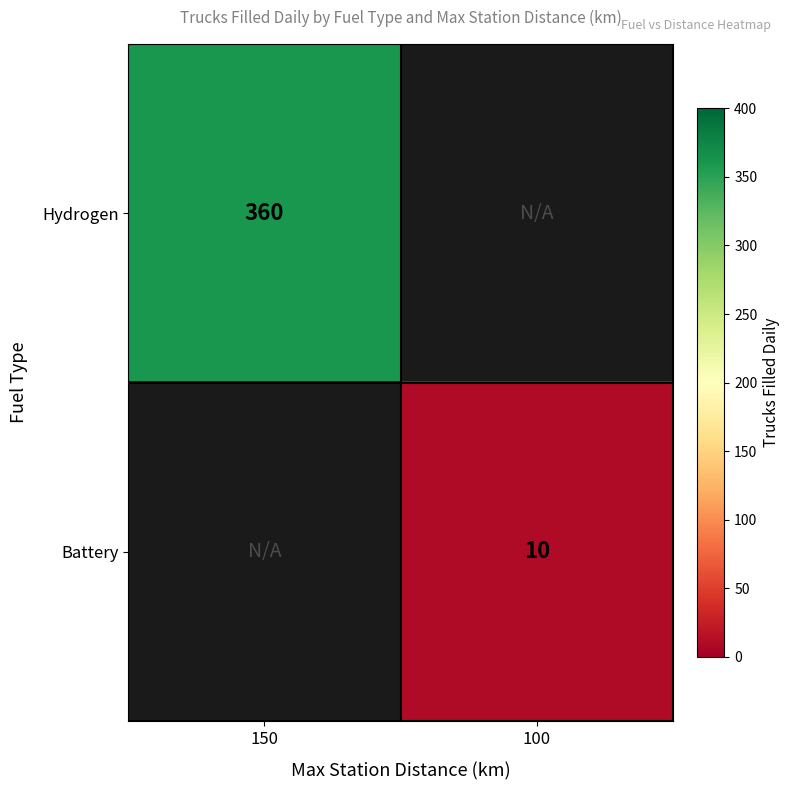

Is the value of Battery at 100 greater than the value of Hydrogen at 150?

No